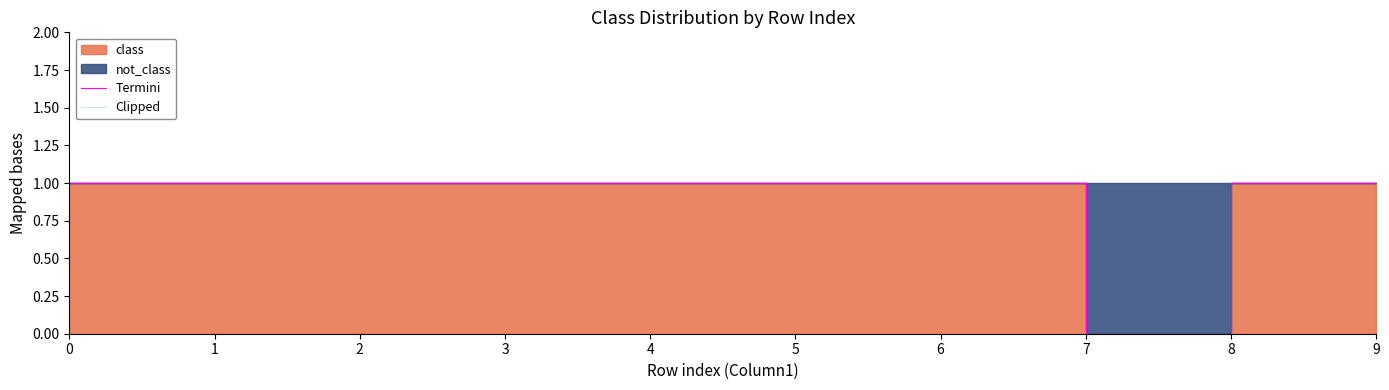

True or false: Clipped has more than 1 points higher than both neighbors.

False